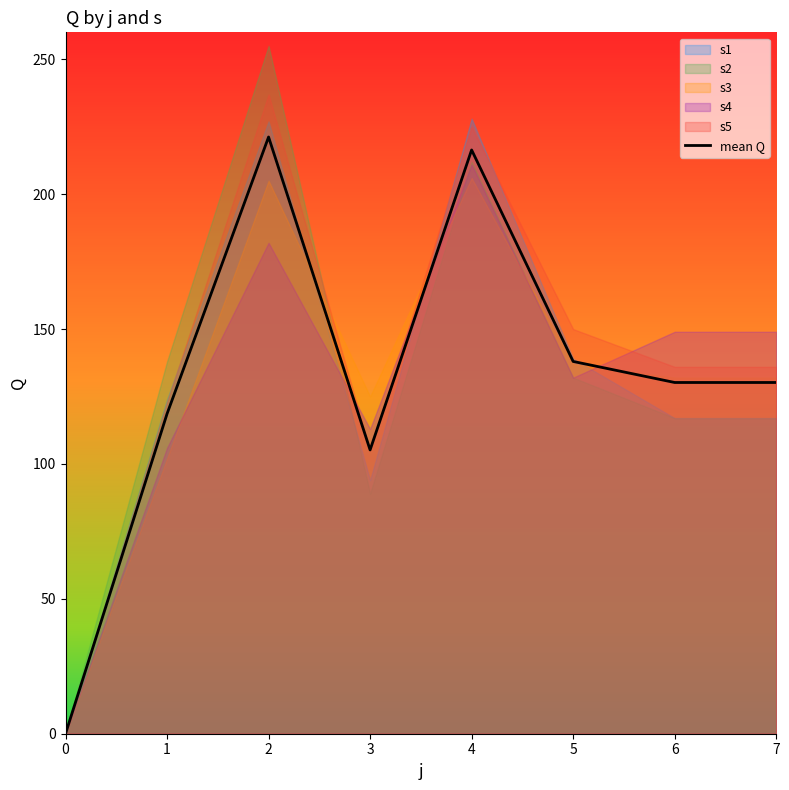

At which label is the value closest to 110?

3